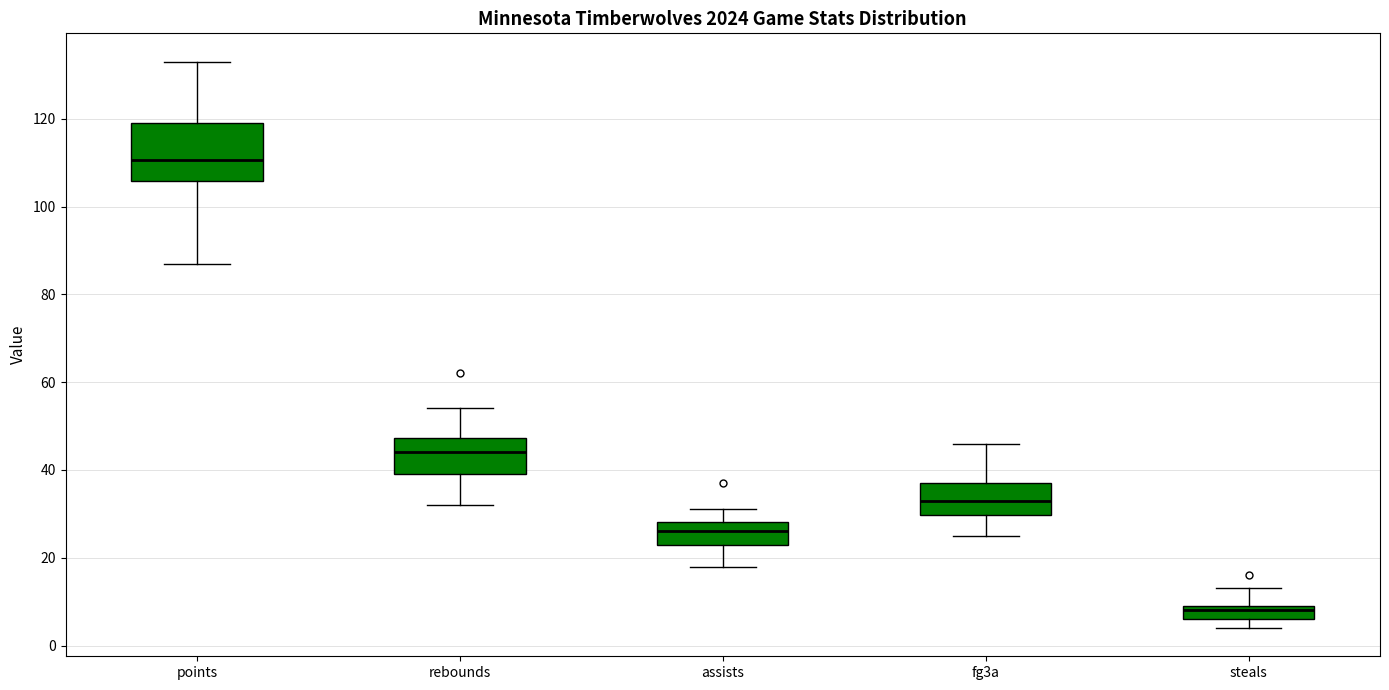

Reading left to right, read every box against the y-axis: the position of its median line, the range the box covers, and the ends of its whiskers. The values are not printed on the chart, so give them approximately, as read against the axis.

points: median 110, box 106 to 120, whiskers 88 to 134
rebounds: median 44, box 40 to 48, whiskers 32 to 54
assists: median 26, box 24 to 28, whiskers 18 to 32
fg3a: median 34, box 30 to 38, whiskers 26 to 46
steals: median 8, box 6 to 10, whiskers 4 to 14